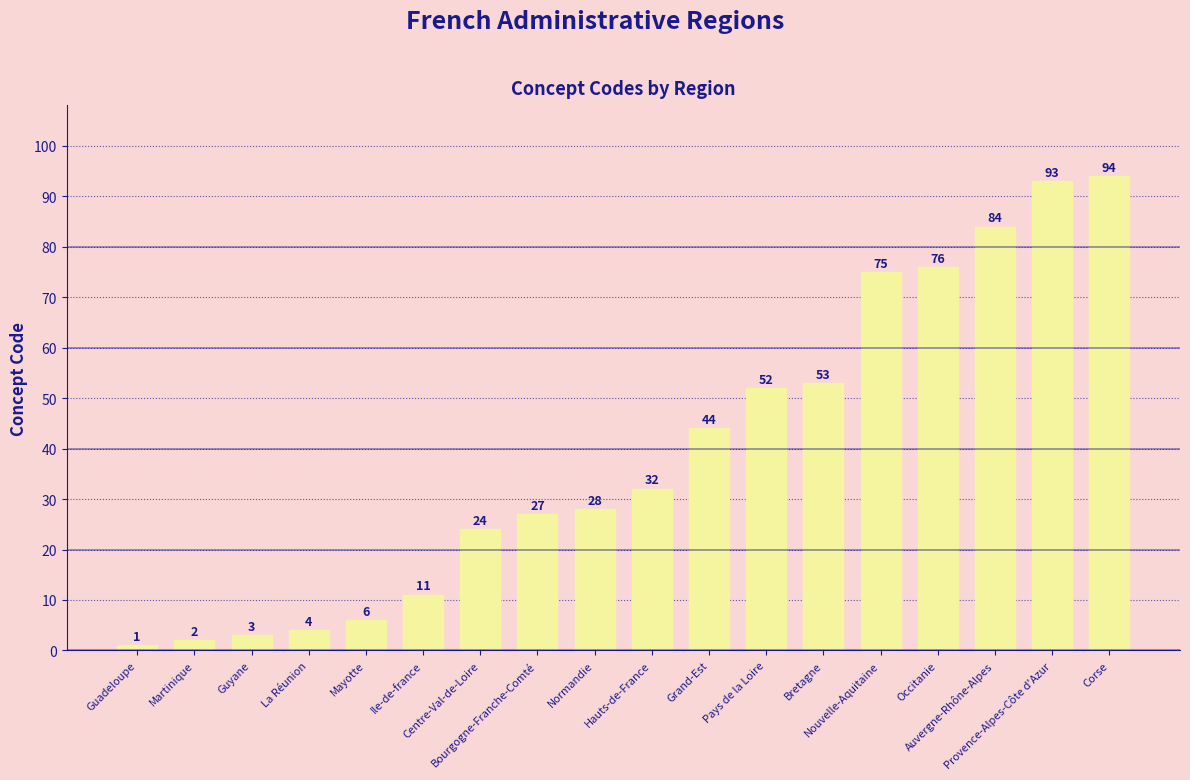

How many data points does each series have?

18